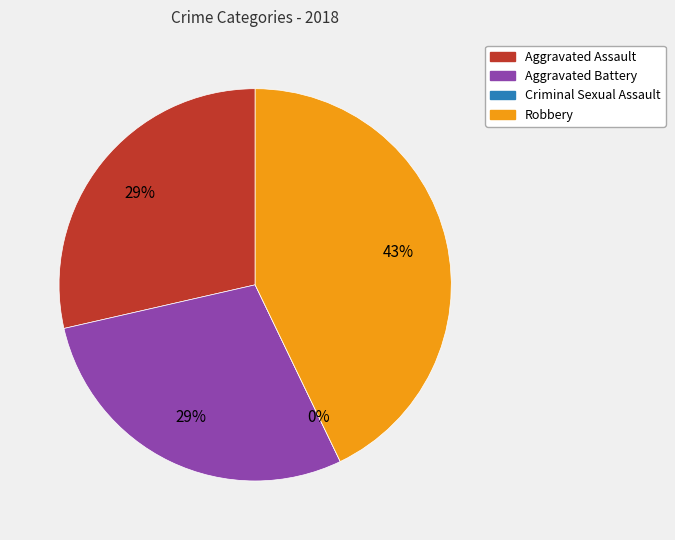

The Aggravated Battery slice represents 29% of the pie. True or false?

True